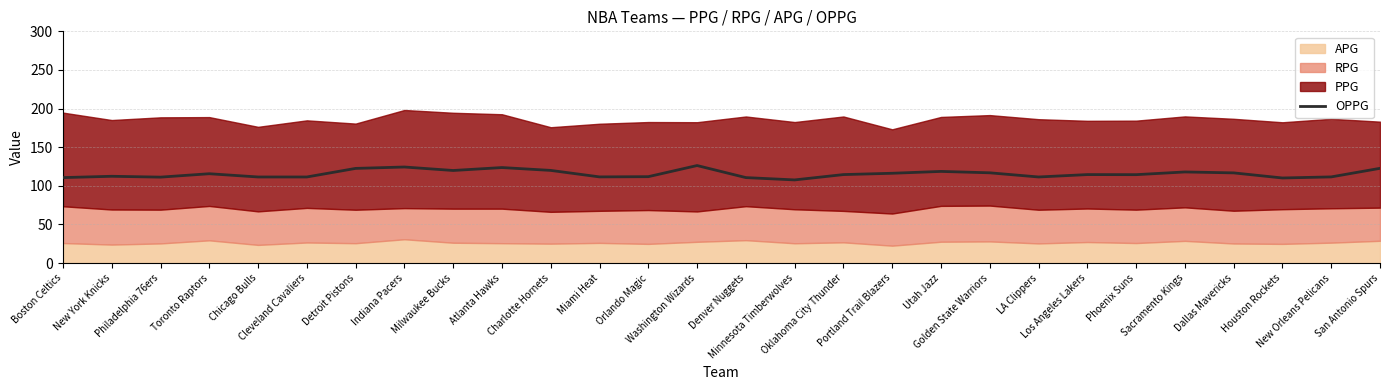

What position from the left is Golden State Warriors?

20